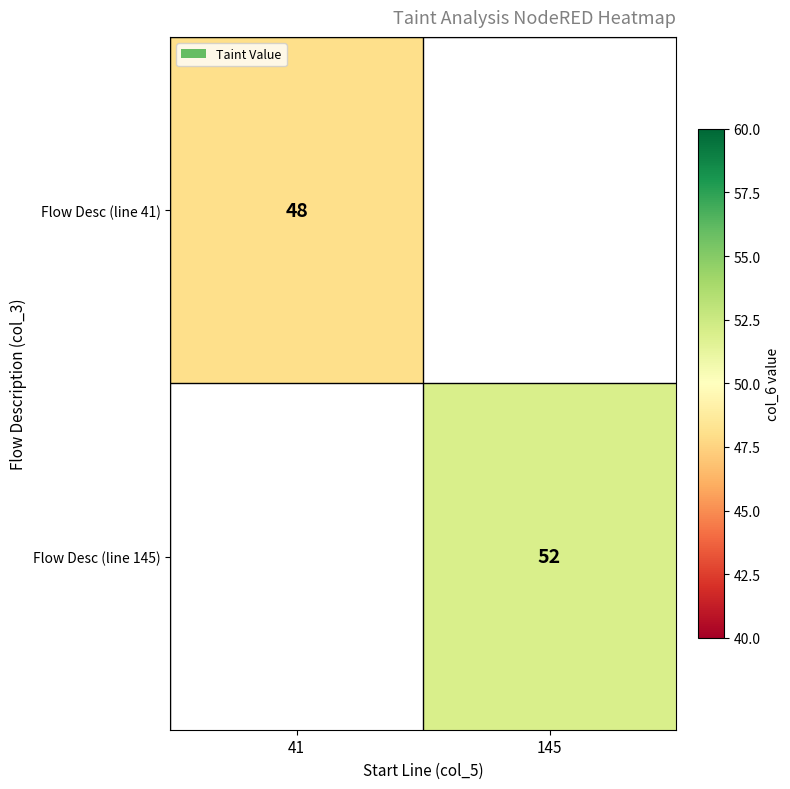

Which label corresponds to the smallest value in the chart?

41